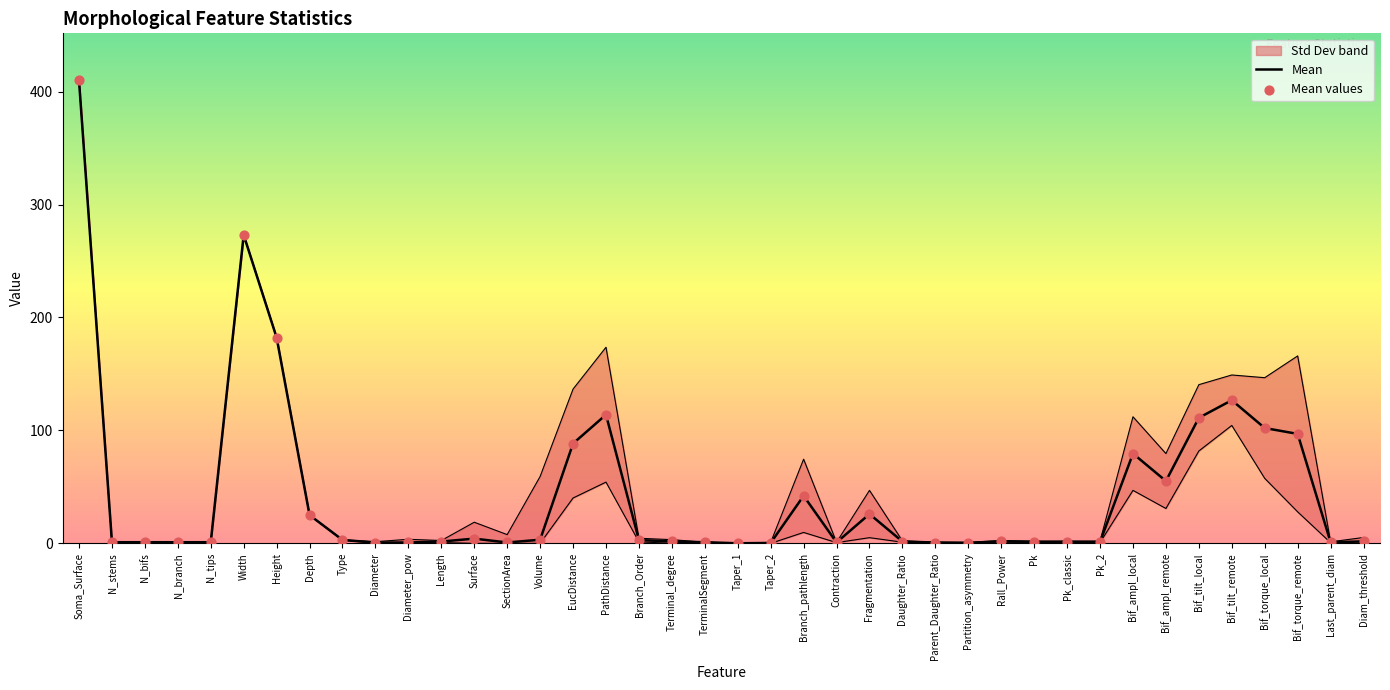

Which series contains the lowest Y value?

Mean